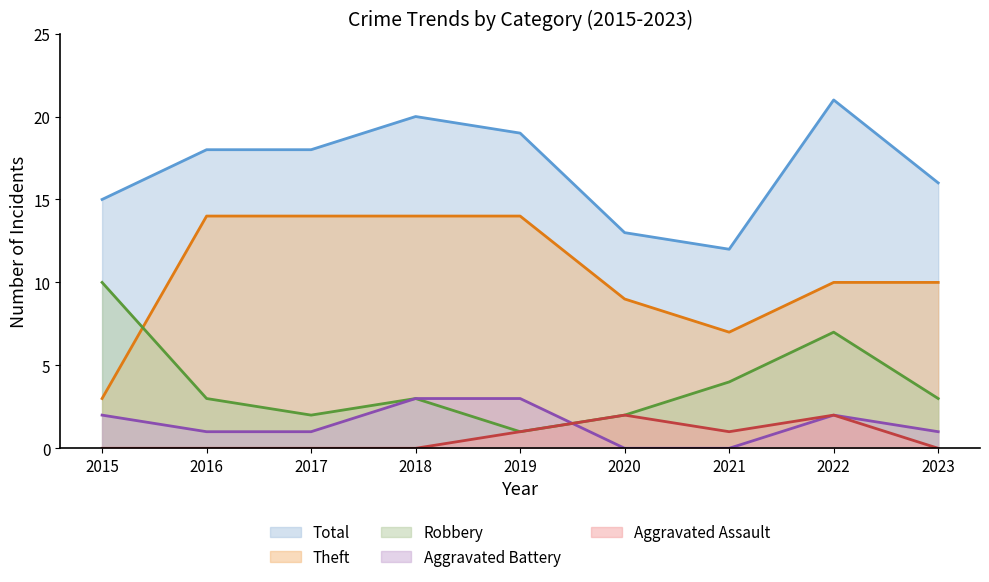

What is the difference between the maximum and minimum values in the Total series?

9